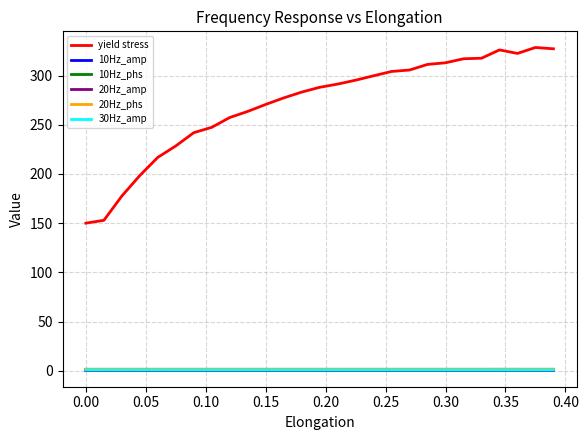

What is the greatest value displayed?

328.5